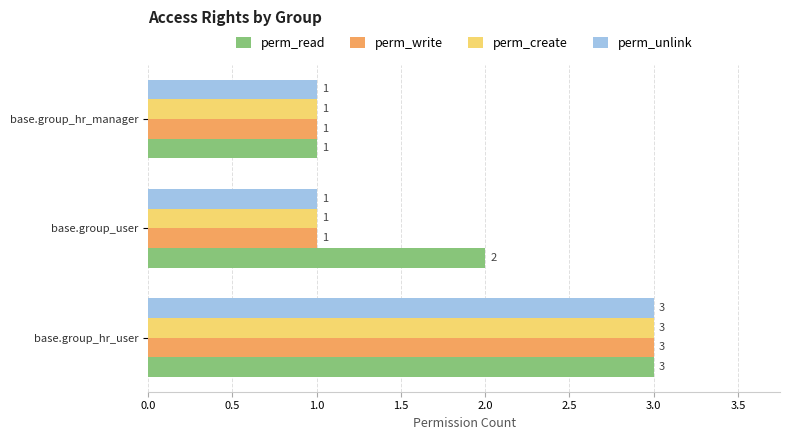

True or false: perm_unlink has a value of 4 at base.group_hr_user.

False